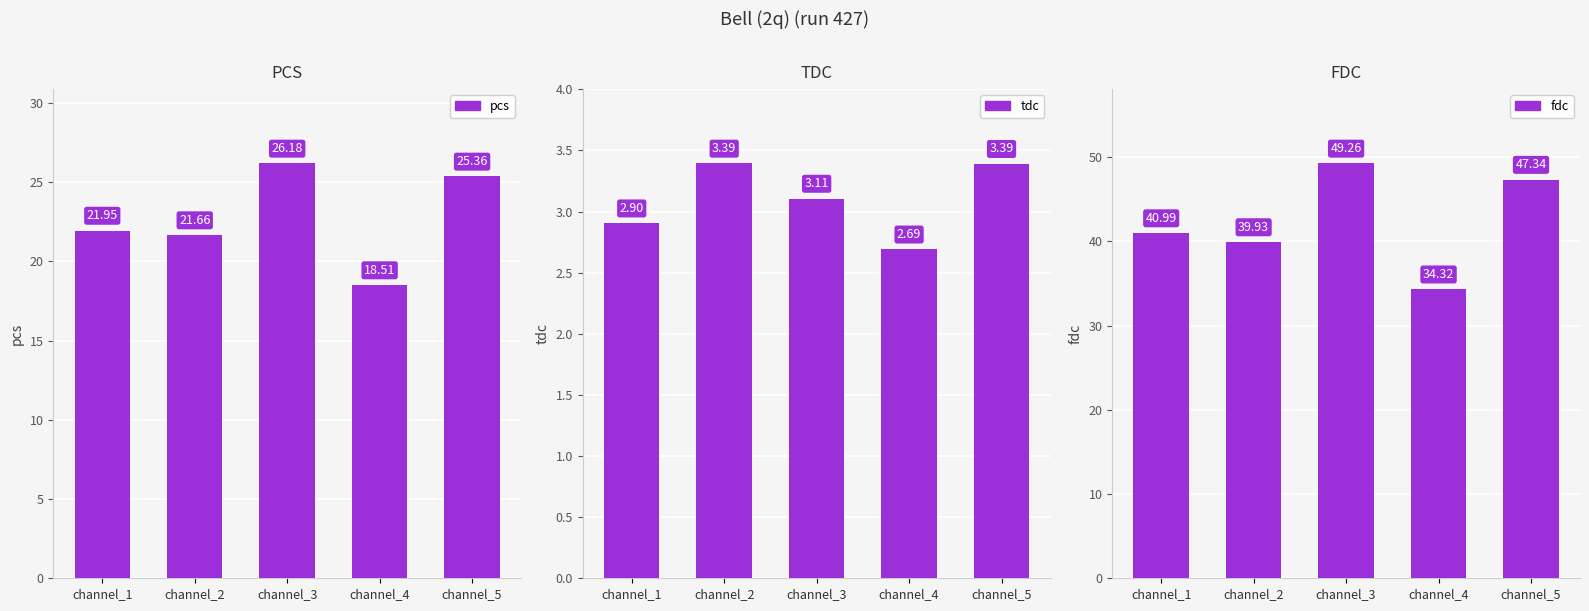

Reading left to right, what are all the values shown in this chart?

pcs: 21.9	21.7	26.2	18.5	25.4
tdc: 2.9	3.4	3.1	2.7	3.4
fdc: 41.0	39.9	49.3	34.3	47.3